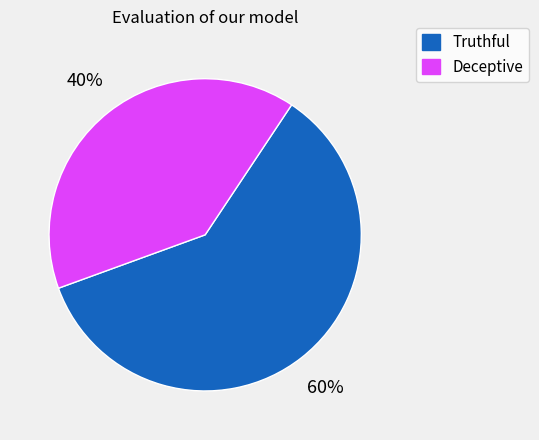

To the nearest percent, what is the difference between the largest and smallest slice percentages?

20%